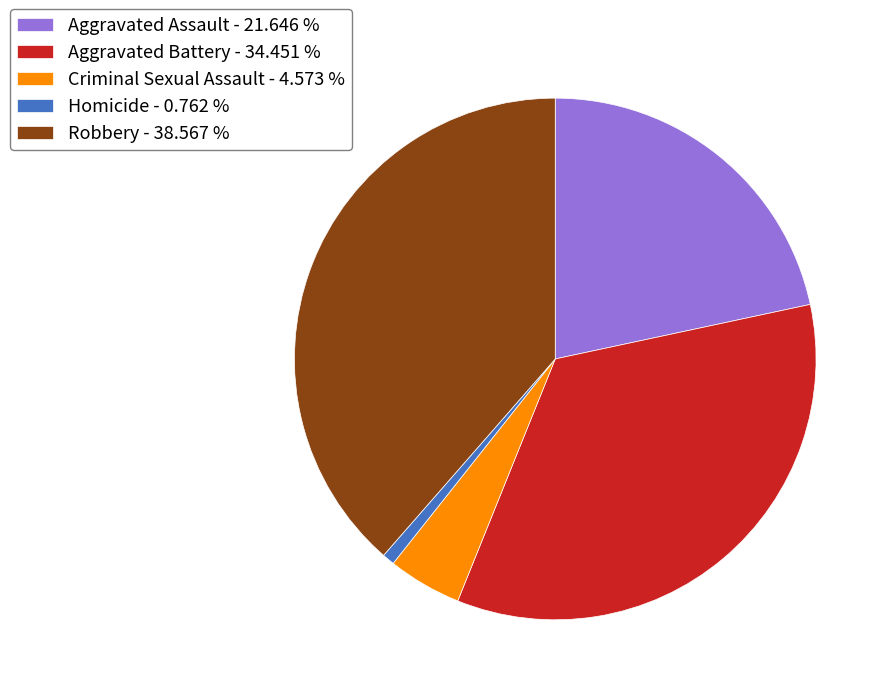

Combined, do Aggravated Assault - 21.646 % and Criminal Sexual Assault - 4.573 % account for over 50%?

No